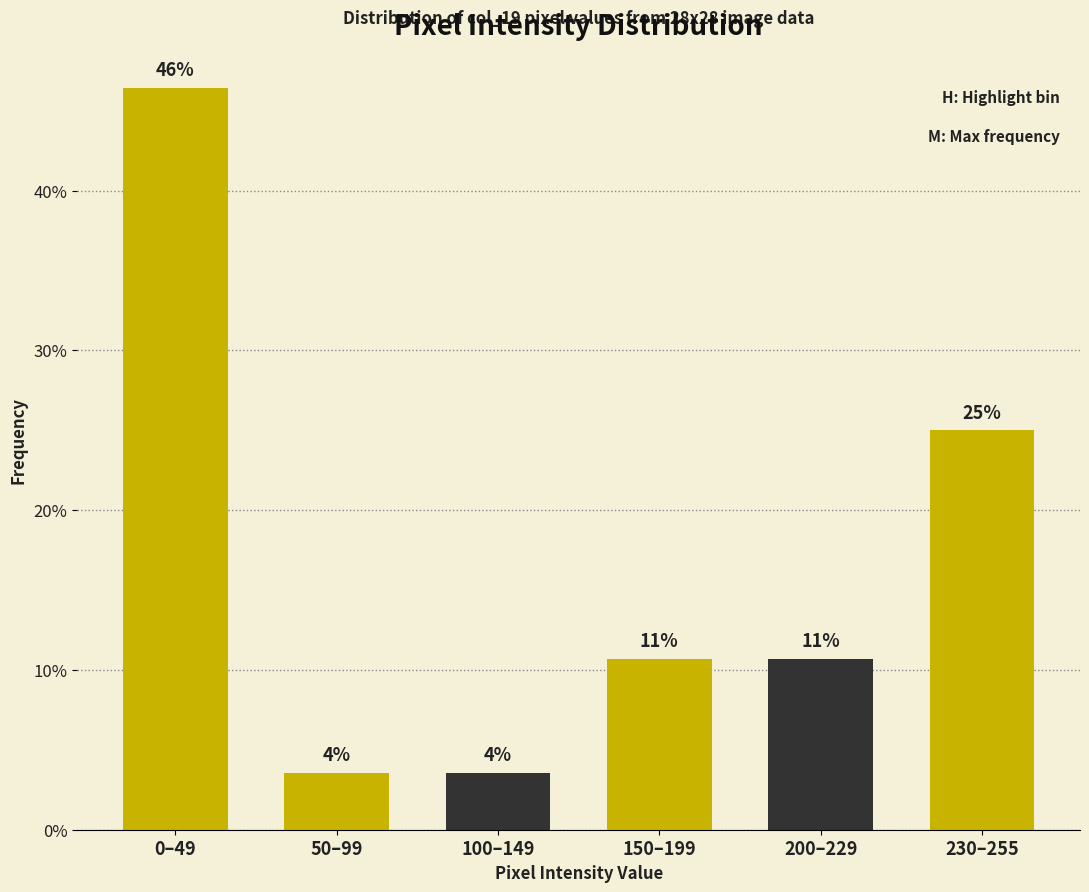

Are the bars horizontal?

No